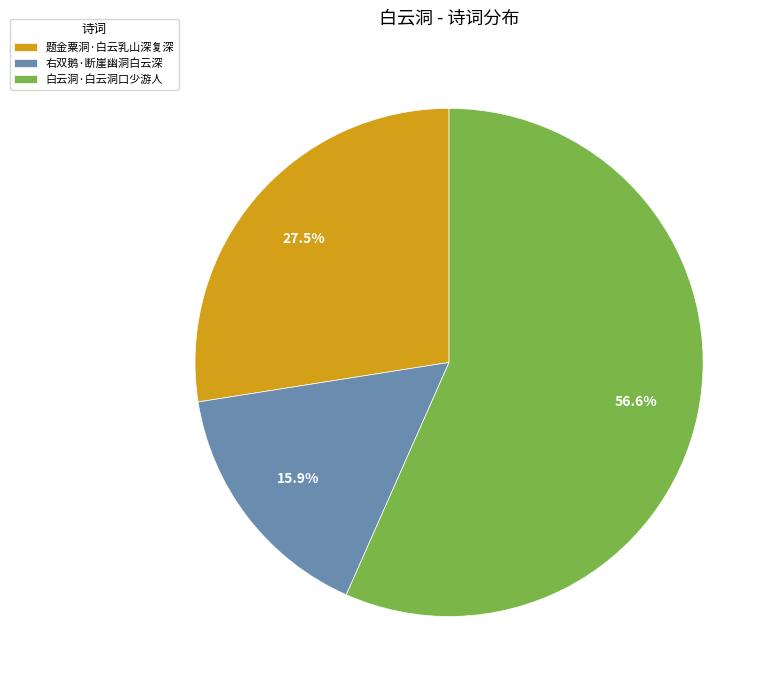

True or false: 右双鹅·断崖幽洞白云深 accounts for 16% of the total.

True